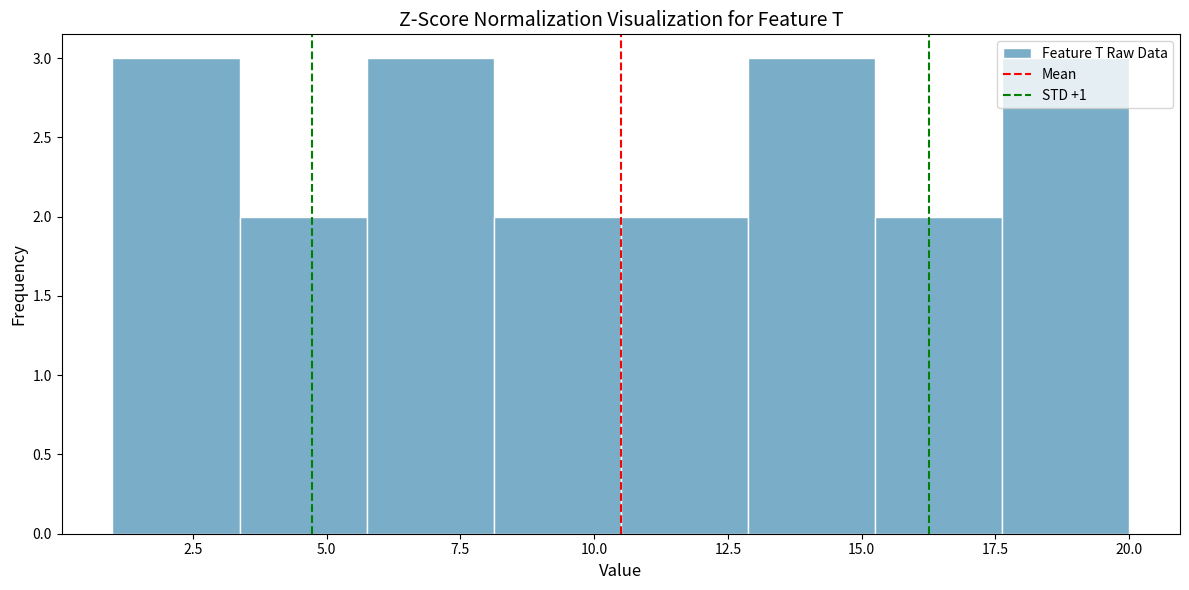

Reading left to right, list every bar in this chart as the range it spans on the x-axis followed by its height. Neither the bar edges nor the heights are printed on the chart, so give them approximately, as read against the axes.

1.0 to 3.5: 3
3.5 to 6.0: 2
6.0 to 8.0: 3
8.0 to 10.5: 2
10.5 to 13.0: 2
13.0 to 15.5: 3
15.5 to 17.5: 2
17.5 to 20.0: 3